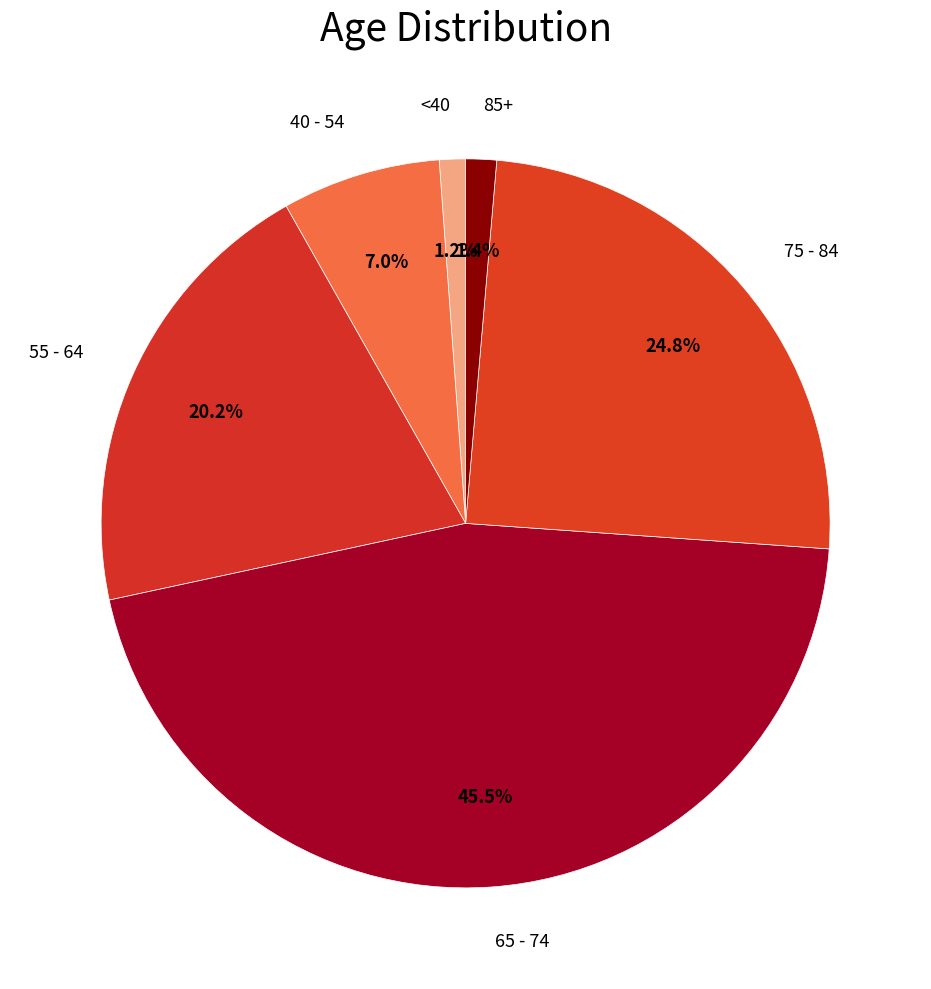

Count the number of slices in the pie.

6